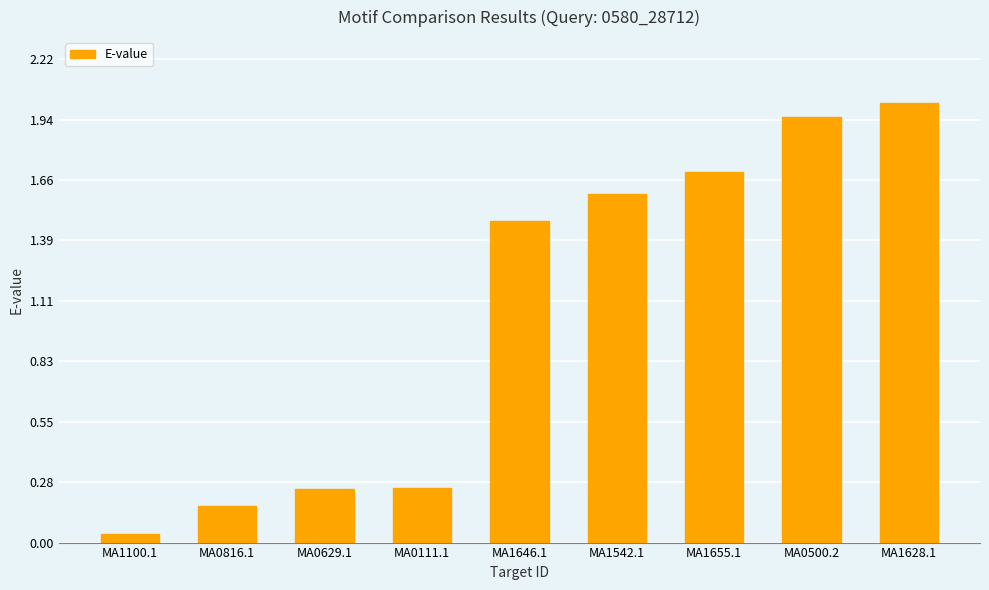

What is the change in value from MA0629.1 to MA1542.1?

+1.4